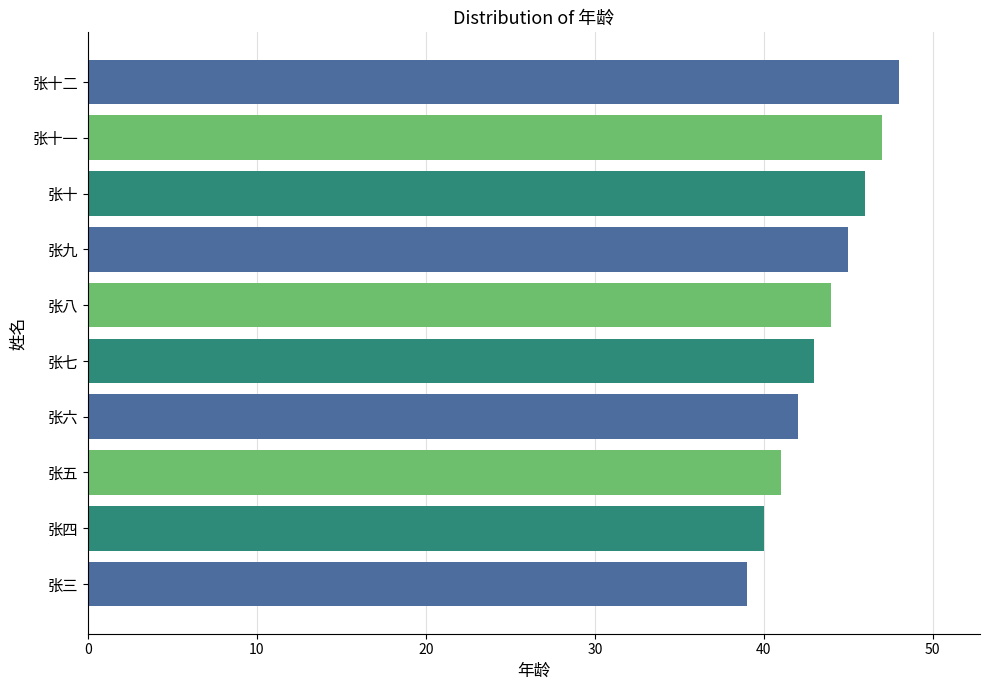

At which label is the value closest to 43?

张七